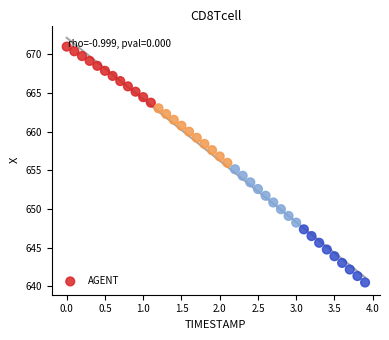

What is the range of Y values (max minus min)?

30.5